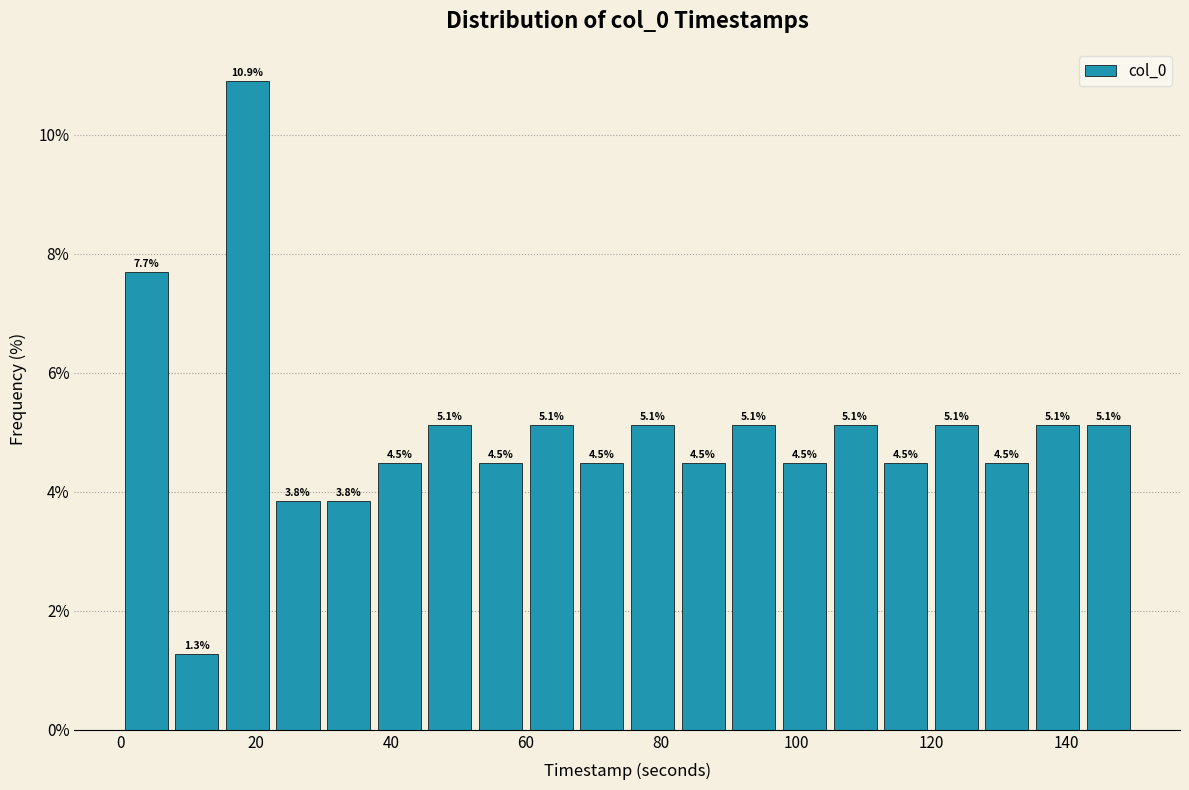

Read against the x-axis, roughly where is the centre of the tallest bar?

18